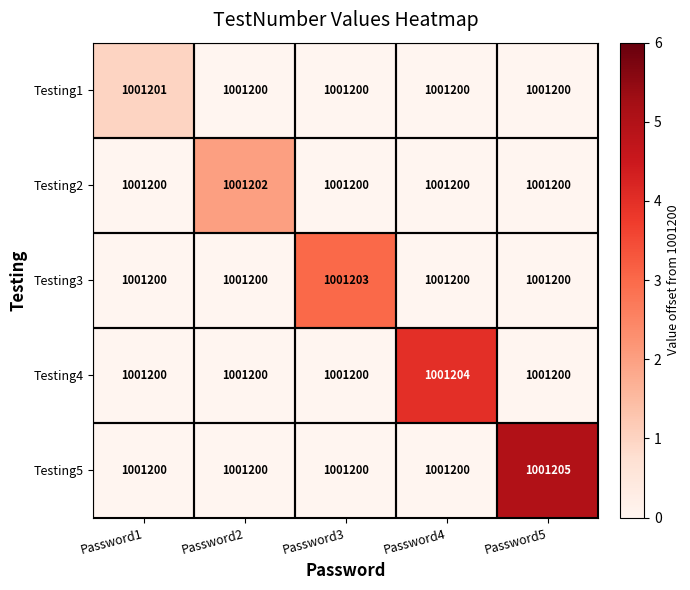

At which category does the chart reach its peak across all series?

Password5